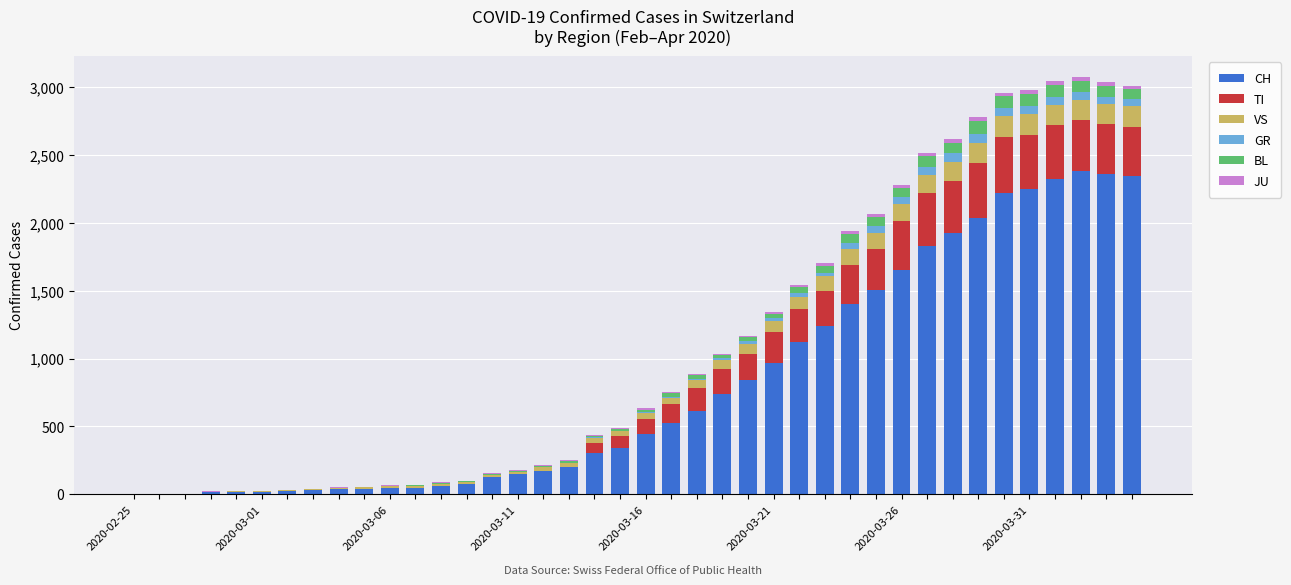

What is the highest value of the CH series?

2387